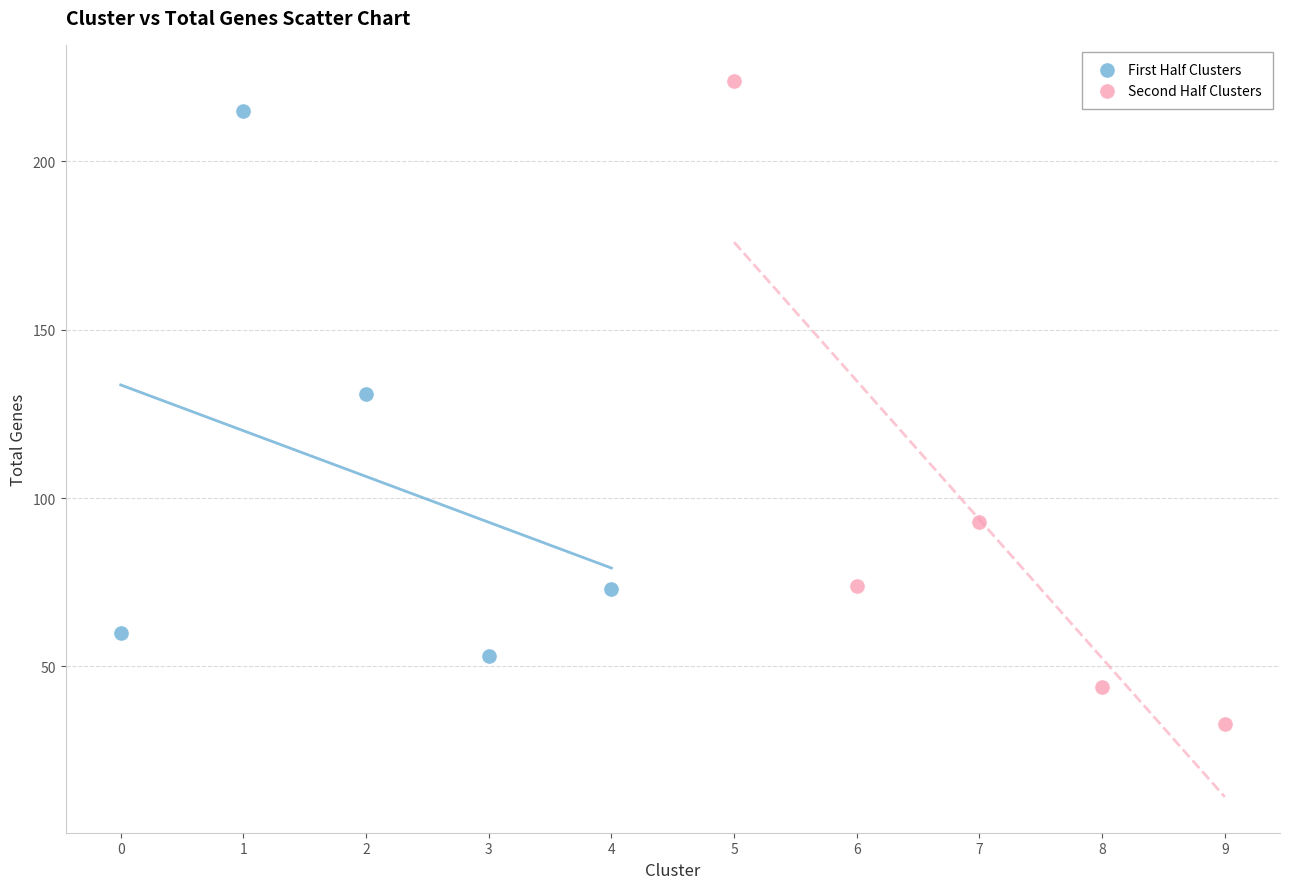

Which series has the widest spread of Y values?

Second Half Clusters